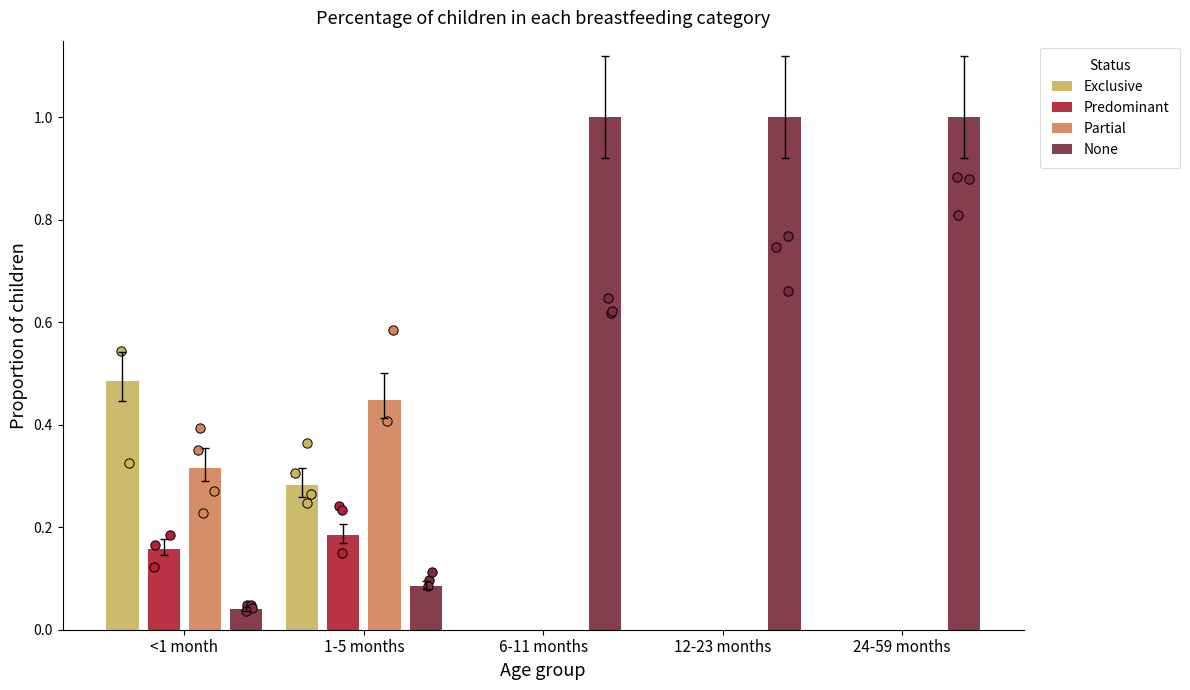

What are all the series names shown in the legend?

Exclusive, Predominant, Partial, None